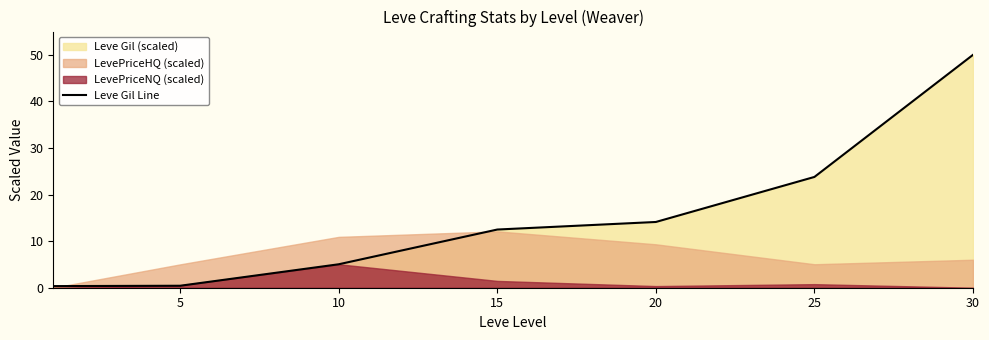

What is the change in value from 10 to 25?

+18.8